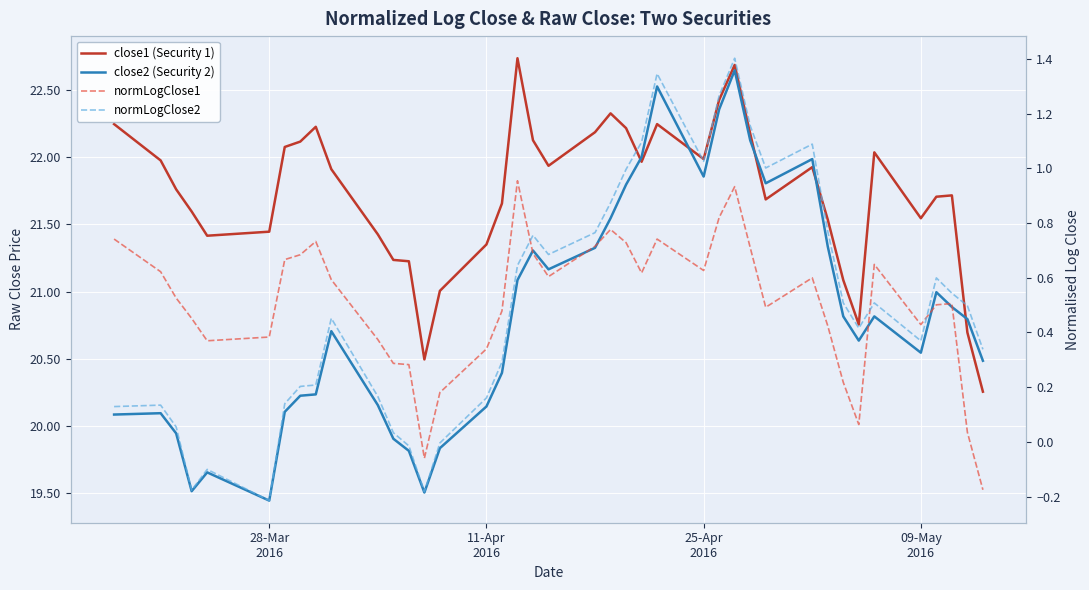

How many lines are shown in the chart?

4